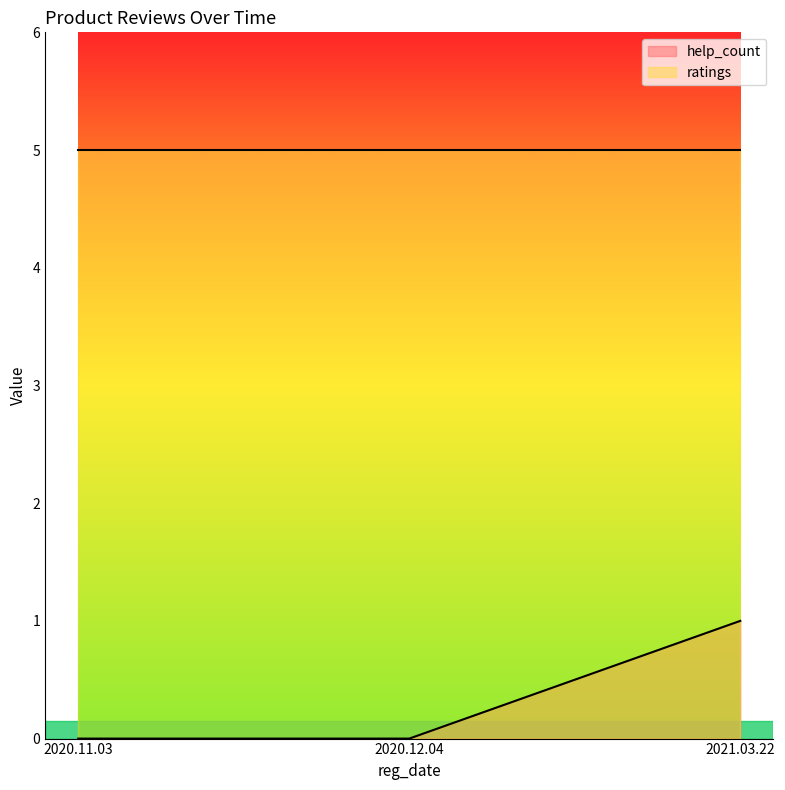

True or false: the data shows 1 at 2021.03.22.

True